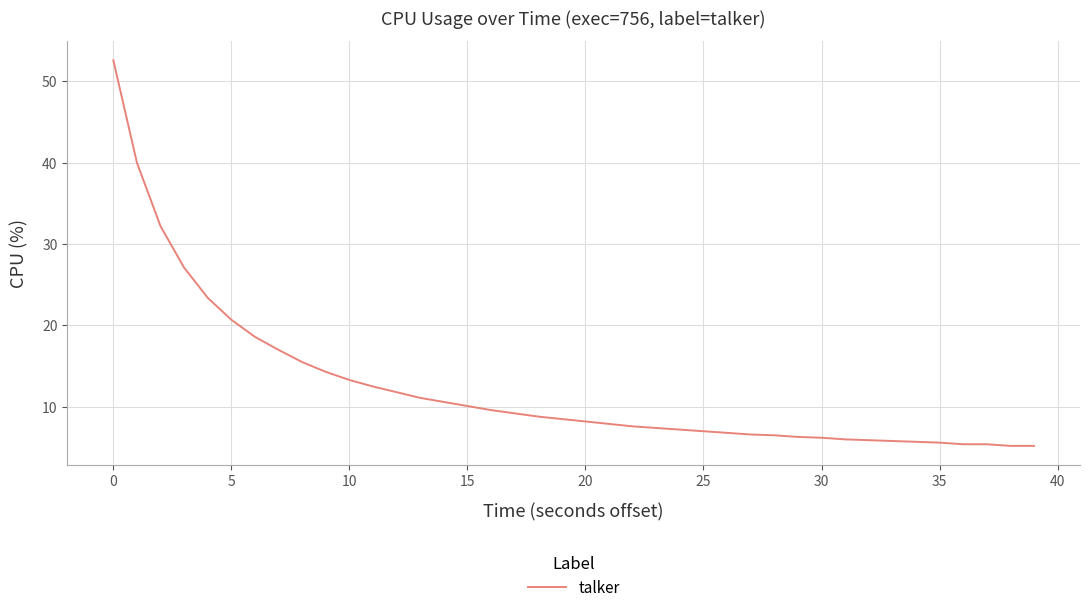

What is the minimum value shown in the chart?

5.2